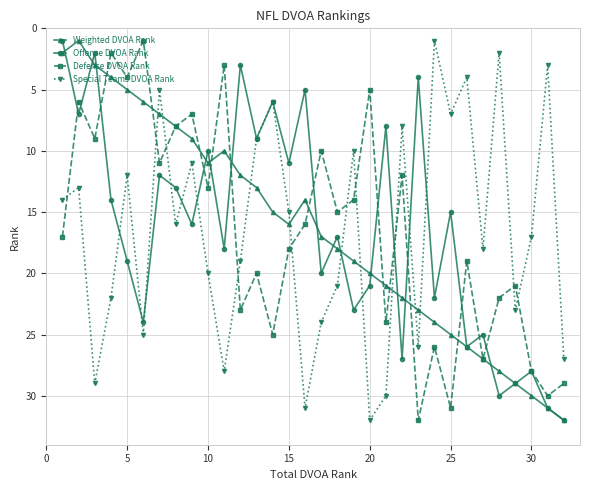

What is the highest value of the Weighted DVOA Rank series?

32